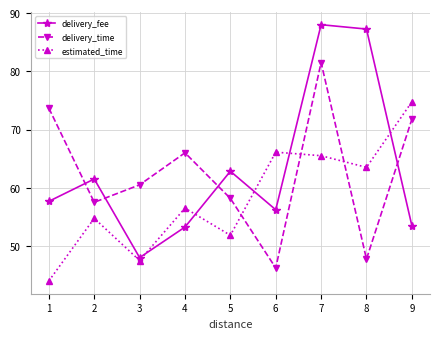

What are all the series names shown in the legend?

delivery_fee, delivery_time, estimated_time